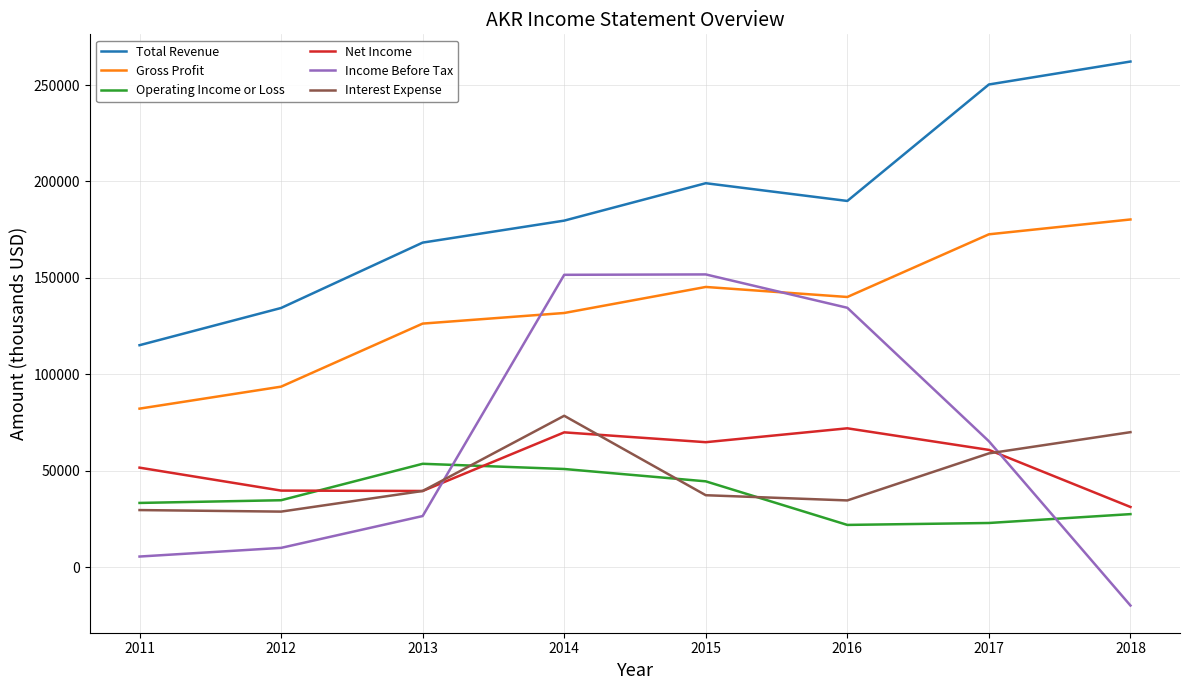

Between 2014 and 2018, which series saw the biggest shift?

Income Before Tax